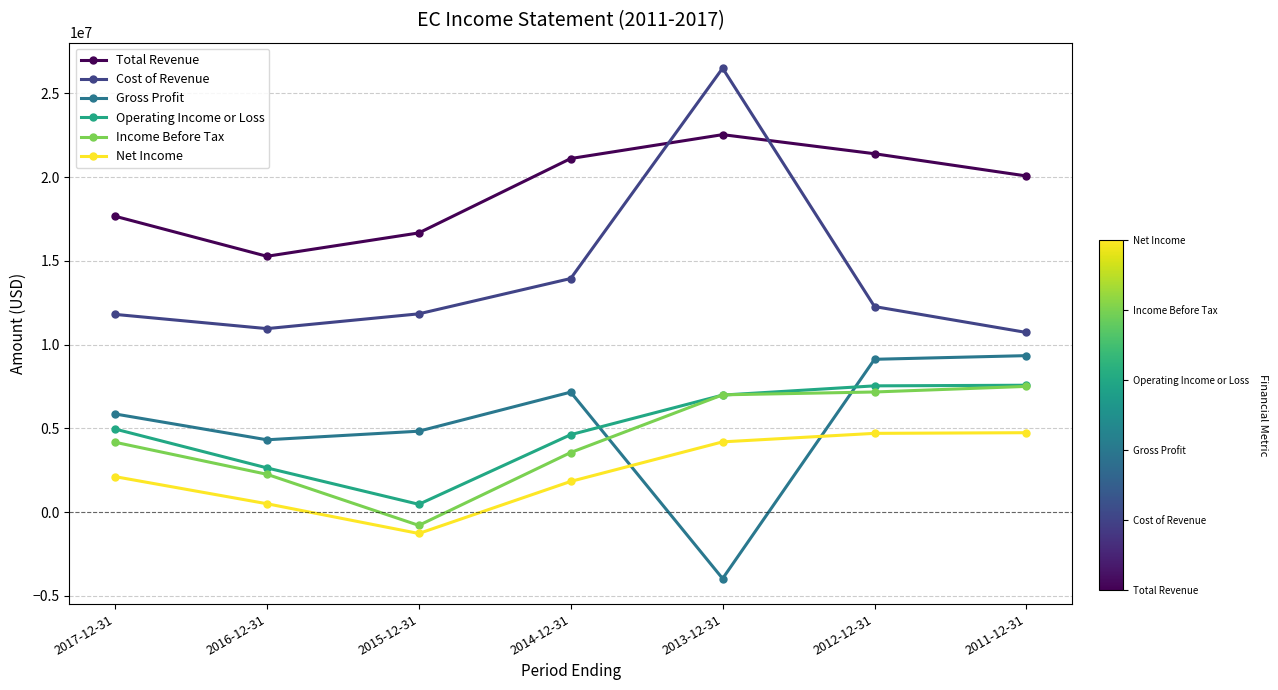

After their last crossing, which series has the higher values: Operating Income or Loss or Gross Profit?

Gross Profit